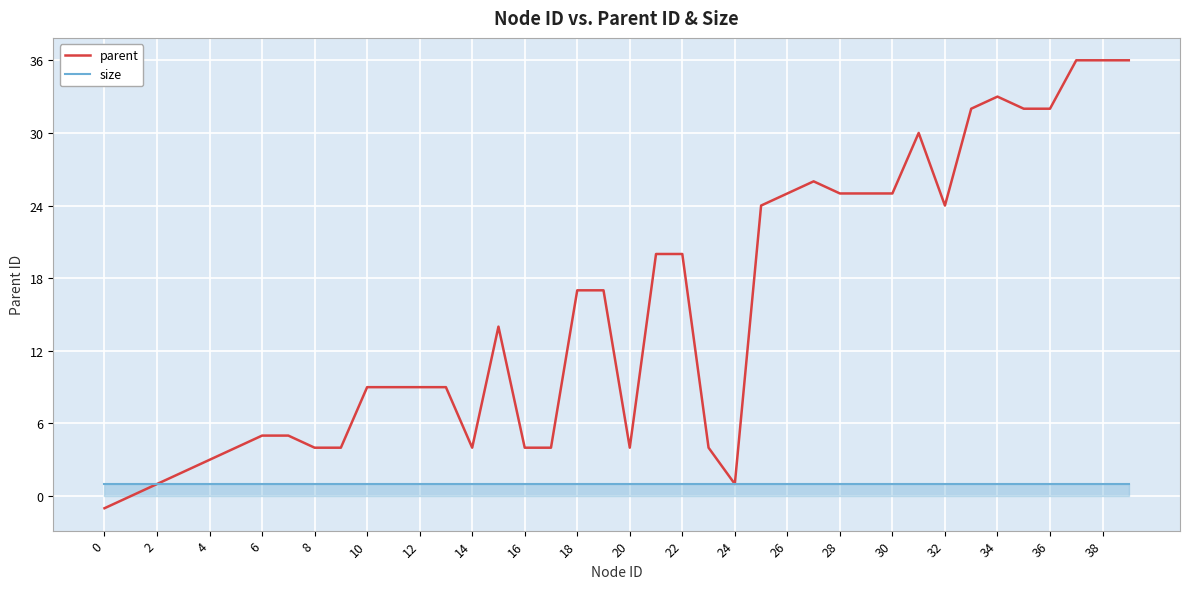

Which series has the widest spread of values?

parent